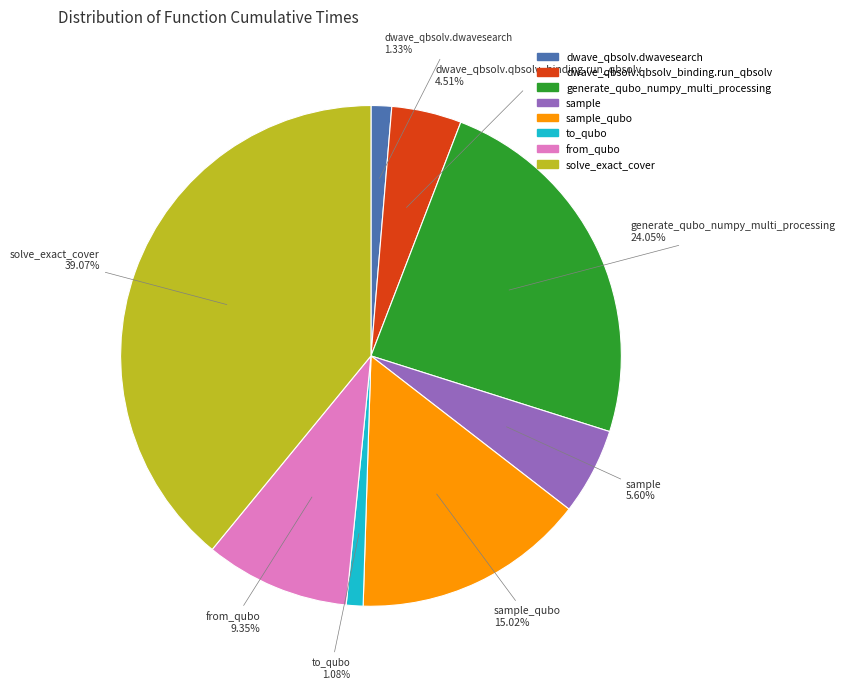

Is there a majority slice in this chart?

No